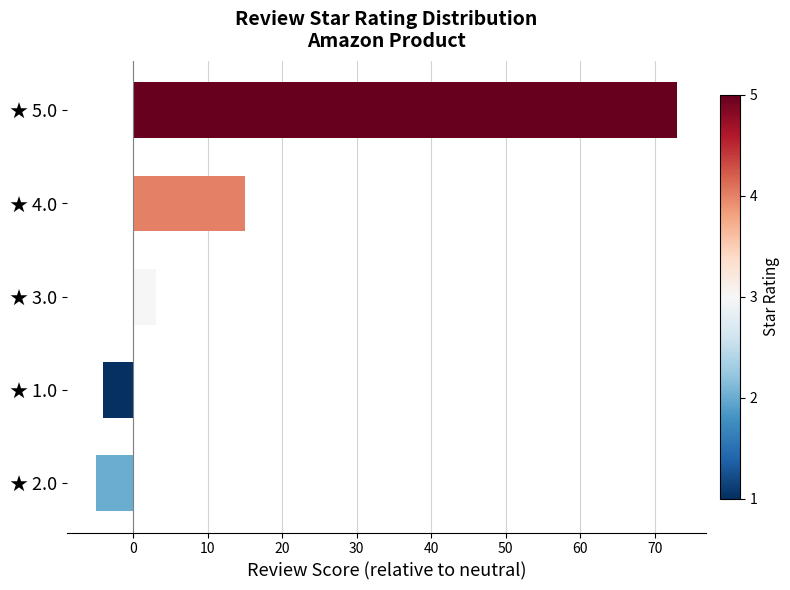

Does the chart contain stacked bars?

No